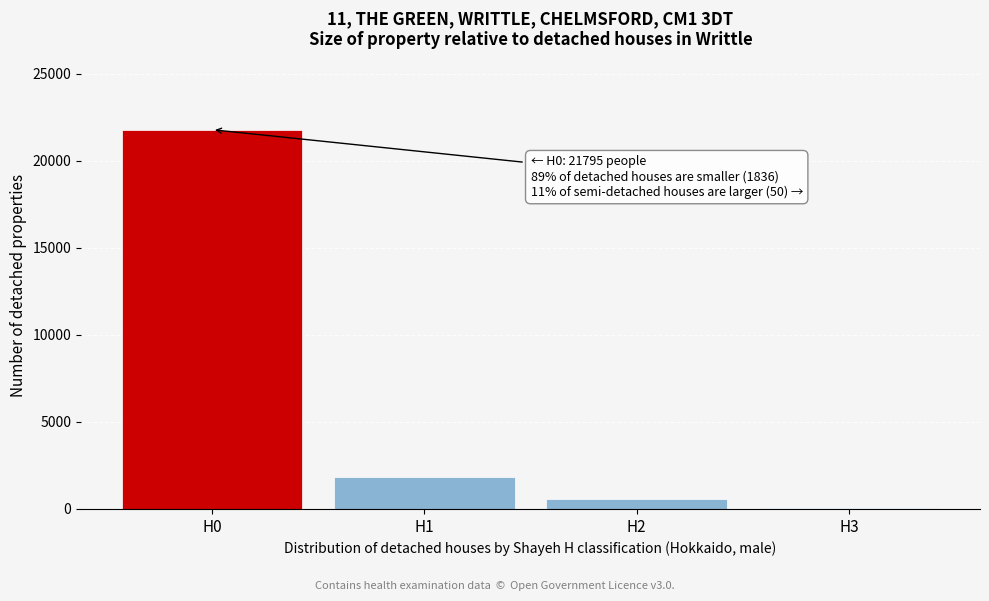

Reading left to right, list all the values displayed in this chart.

H0=21795	H1=1836	H2=586	H3=50